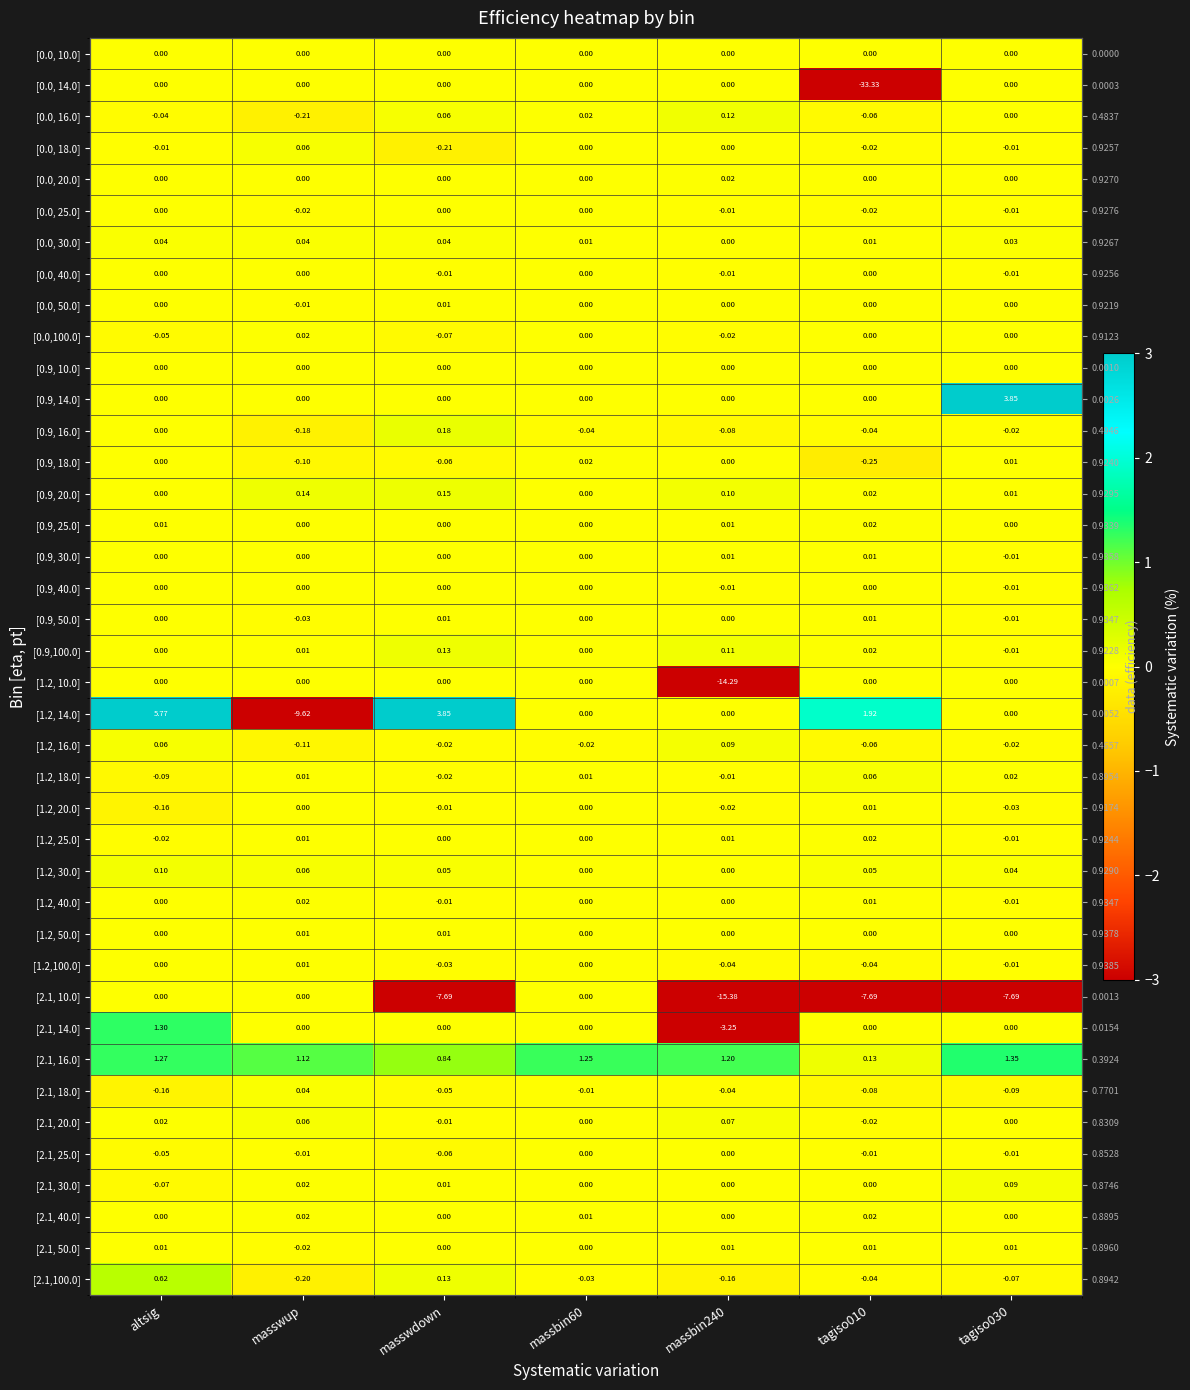

Rank the series at tagiso010 from lowest to highest value.

[0.0, 14.0], [2.1, 10.0], [0.9, 18.0], [2.1, 18.0], [0.0, 16.0], [1.2, 16.0], [0.9, 16.0], [1.2,100.0], [2.1,100.0], [0.0, 18.0], [0.0, 25.0], [2.1, 20.0], [2.1, 25.0], [0.0, 10.0], [0.0, 20.0], [0.0, 40.0], [0.0, 50.0], [0.0,100.0], [0.9, 10.0], [0.9, 14.0], [0.9, 40.0], [1.2, 10.0], [1.2, 50.0], [2.1, 14.0], [2.1, 30.0], [0.0, 30.0], [0.9, 30.0], [0.9, 50.0], [1.2, 20.0], [1.2, 40.0], [2.1, 50.0], [0.9, 20.0], [0.9, 25.0], [0.9,100.0], [1.2, 25.0], [2.1, 40.0], [1.2, 30.0], [1.2, 18.0], [2.1, 16.0], [1.2, 14.0]